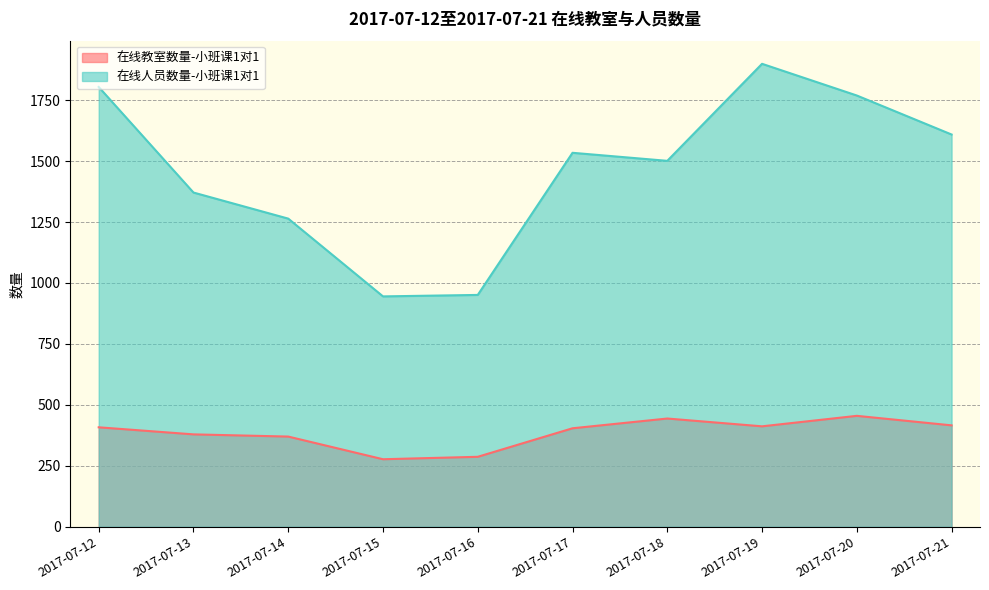

Reading left to right, transcribe all the data shown in this chart.

在线教室数量-小班课1对1: 2017-07-12=408	2017-07-13=379	2017-07-14=370	2017-07-15=277	2017-07-16=287	2017-07-17=404	2017-07-18=444	2017-07-19=412	2017-07-20=455	2017-07-21=416
在线人员数量-小班课1对1: 2017-07-12=1804	2017-07-13=1371	2017-07-14=1264	2017-07-15=945	2017-07-16=951	2017-07-17=1534	2017-07-18=1501	2017-07-19=1899	2017-07-20=1769	2017-07-21=1609